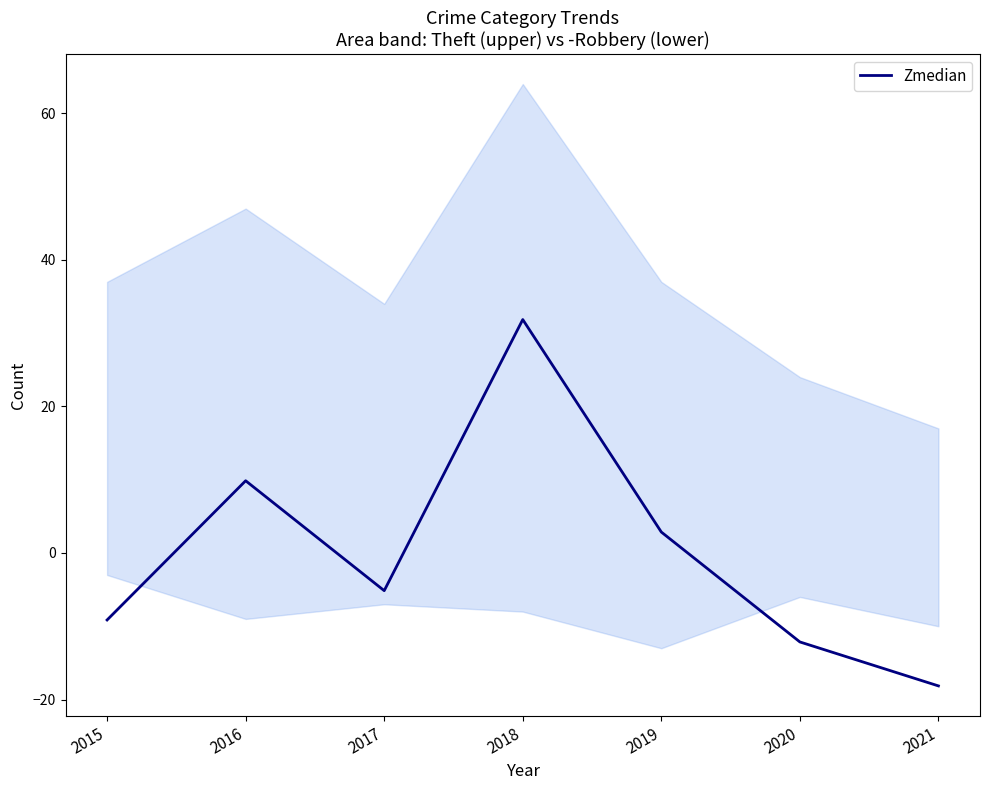

Reading left to right, extract all data points from this chart.

-9.1	9.9	-5.1	31.9	2.9	-12.1	-18.1